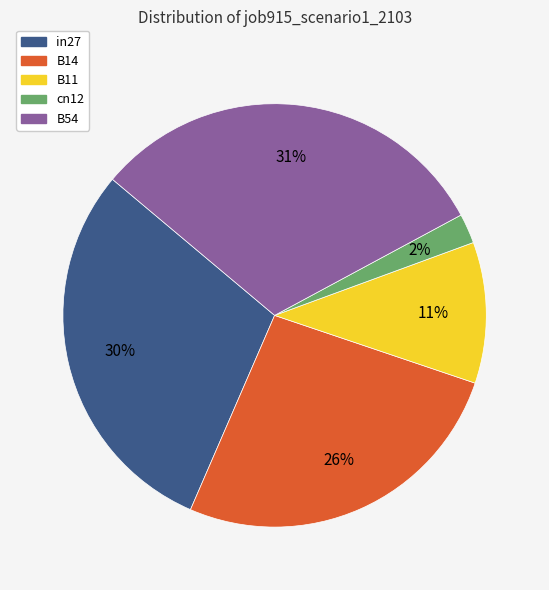

To the nearest percent, what is the average slice percentage?

20%